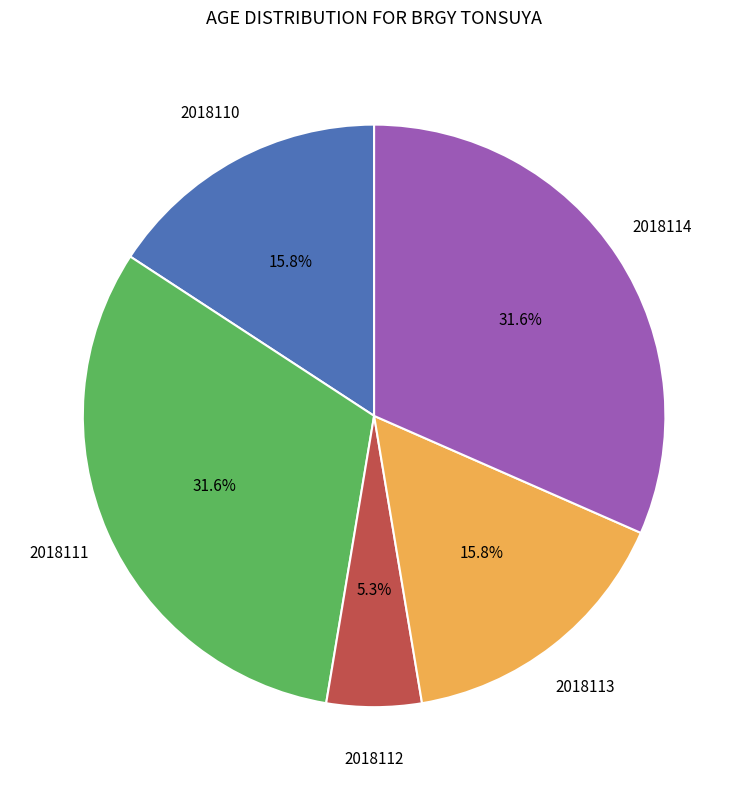

Is there a majority slice in this chart?

No